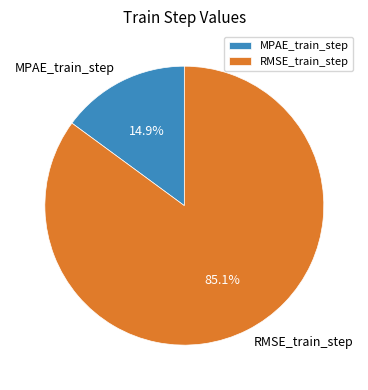

Count the number of slices in the pie.

2